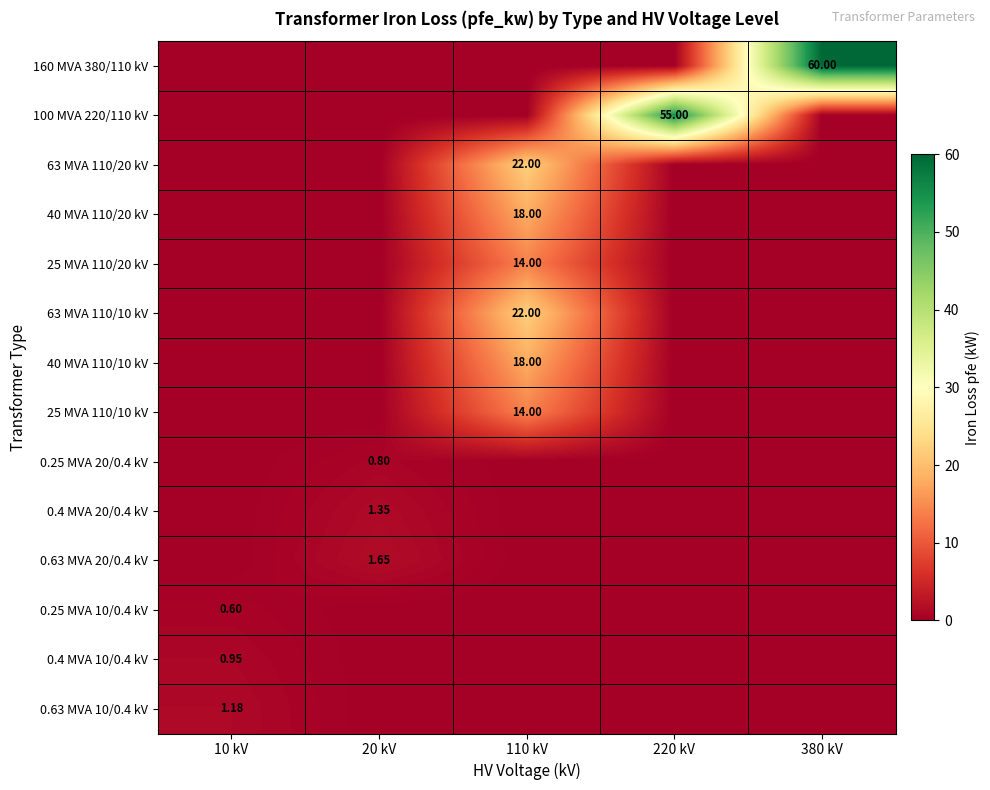

Which category has the lowest value across all series?

10 kV